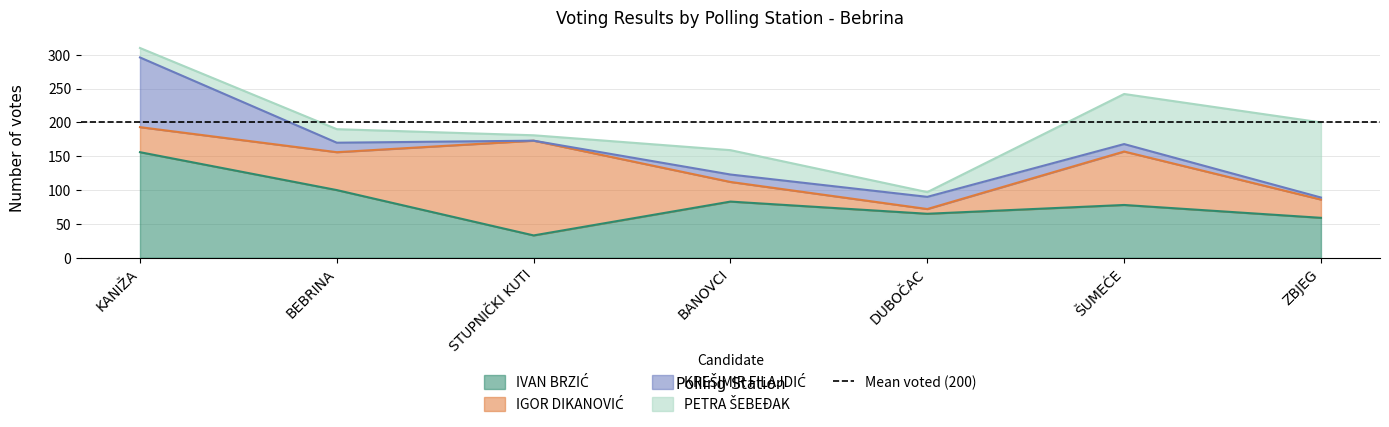

True or false: IVAN BRZIĆ has a value of 65 at DUBOČAC.

True